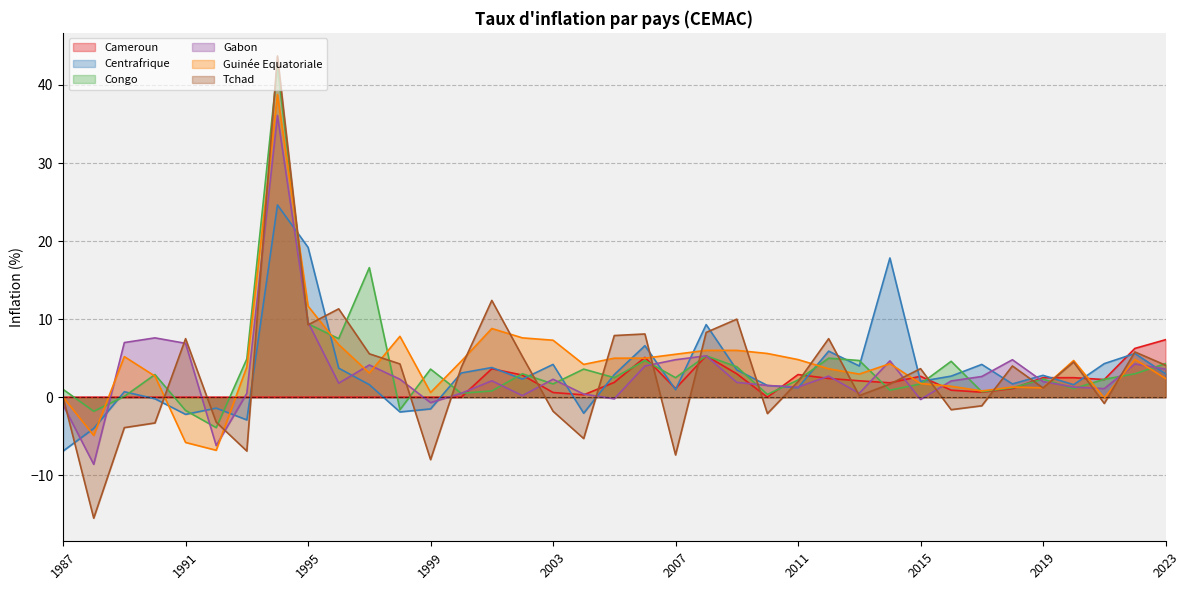

What are all the series names shown in the legend?

Cameroun, Centrafrique, Congo, Gabon, Guinée Equatoriale, Tchad